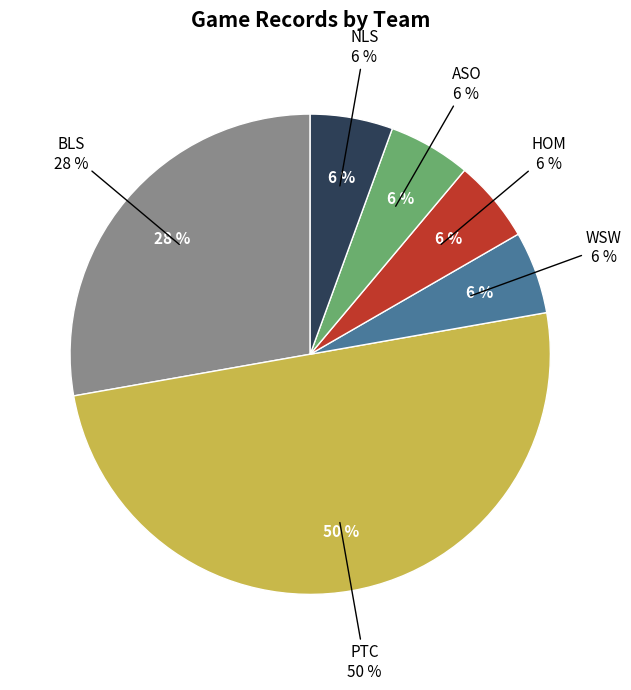

True or false: BLS accounts for 37% of the total.

False